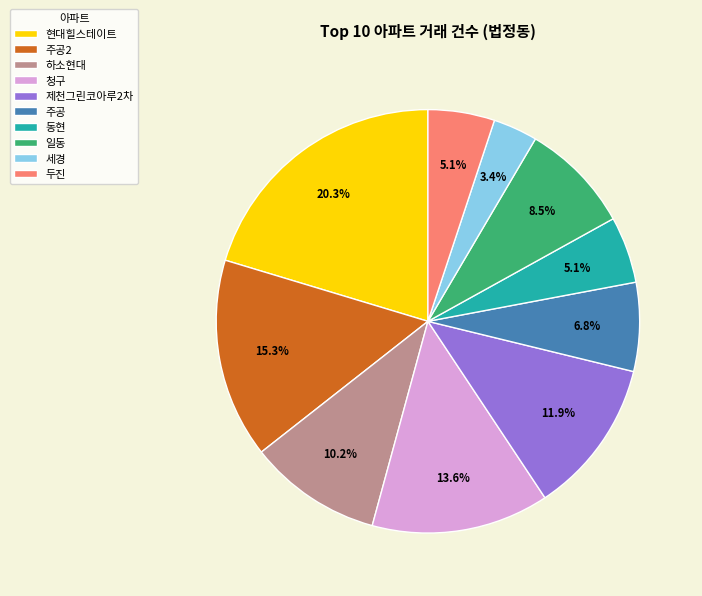

Is there a majority slice in this chart?

No